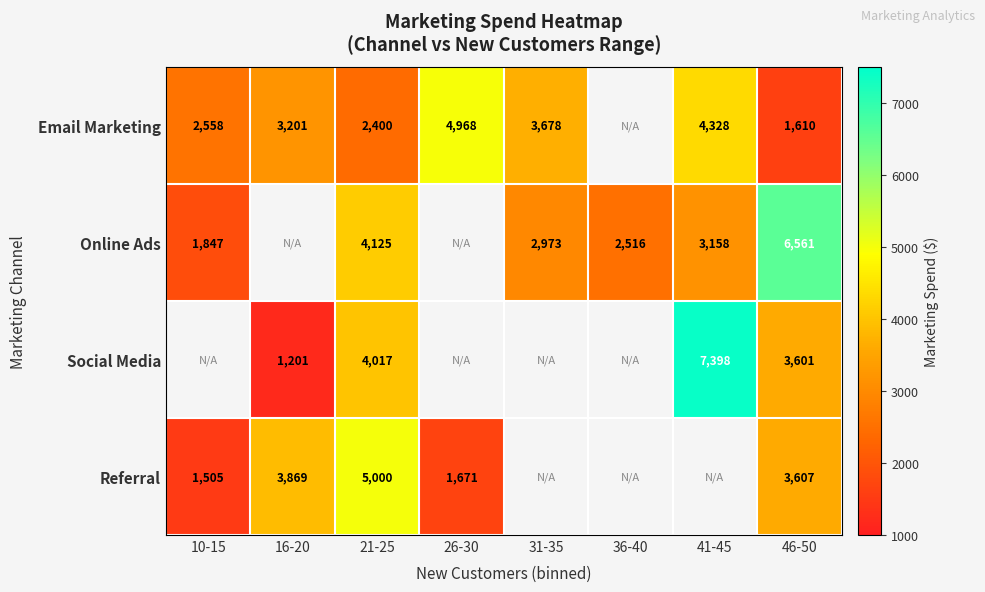

Is the value of Online Ads at 31-35 greater than the value of Referral at 46-50?

No